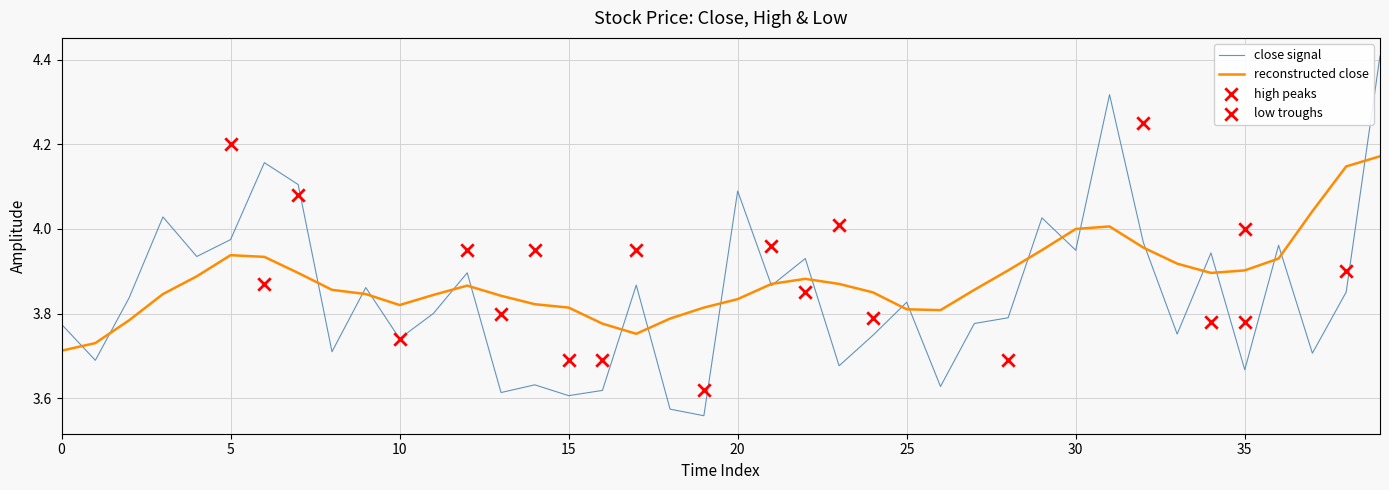

True or false: reconstructed close has a value of 6.3 at 35.

False